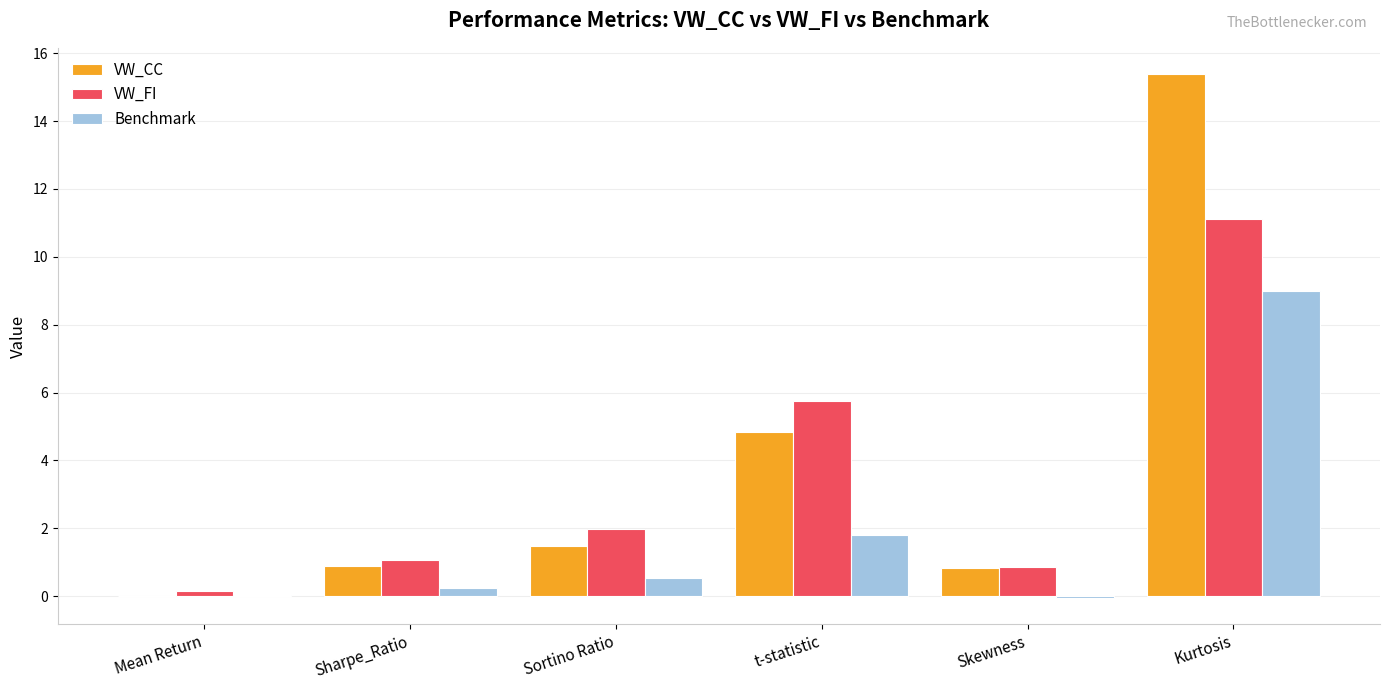

Which category has the highest value in the VW_CC series?

Kurtosis